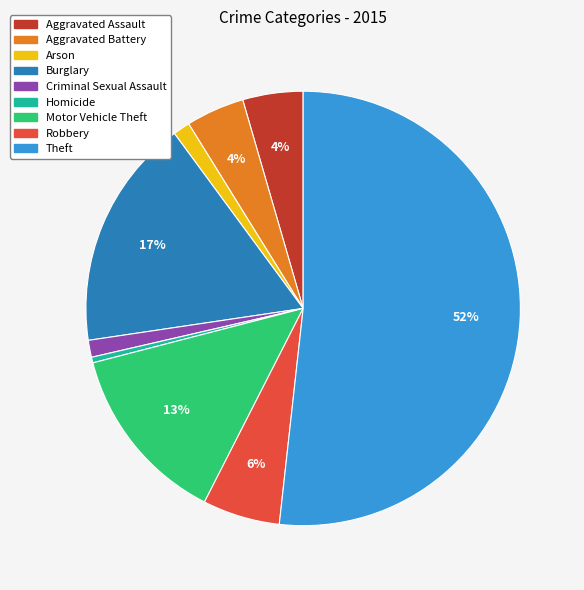

To the nearest percent, what is the average slice percentage?

11%